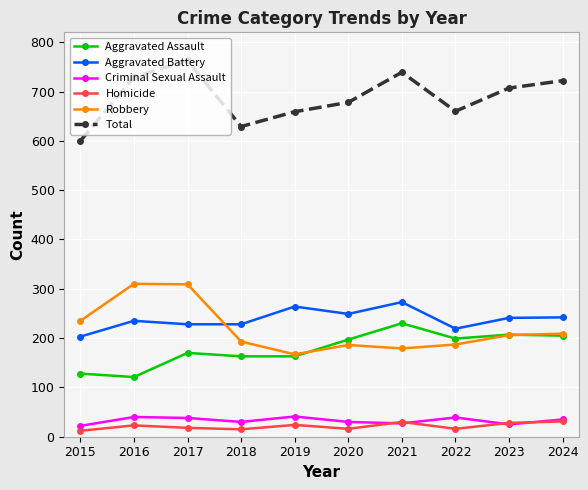

Where is the first local minimum for Robbery?

2019